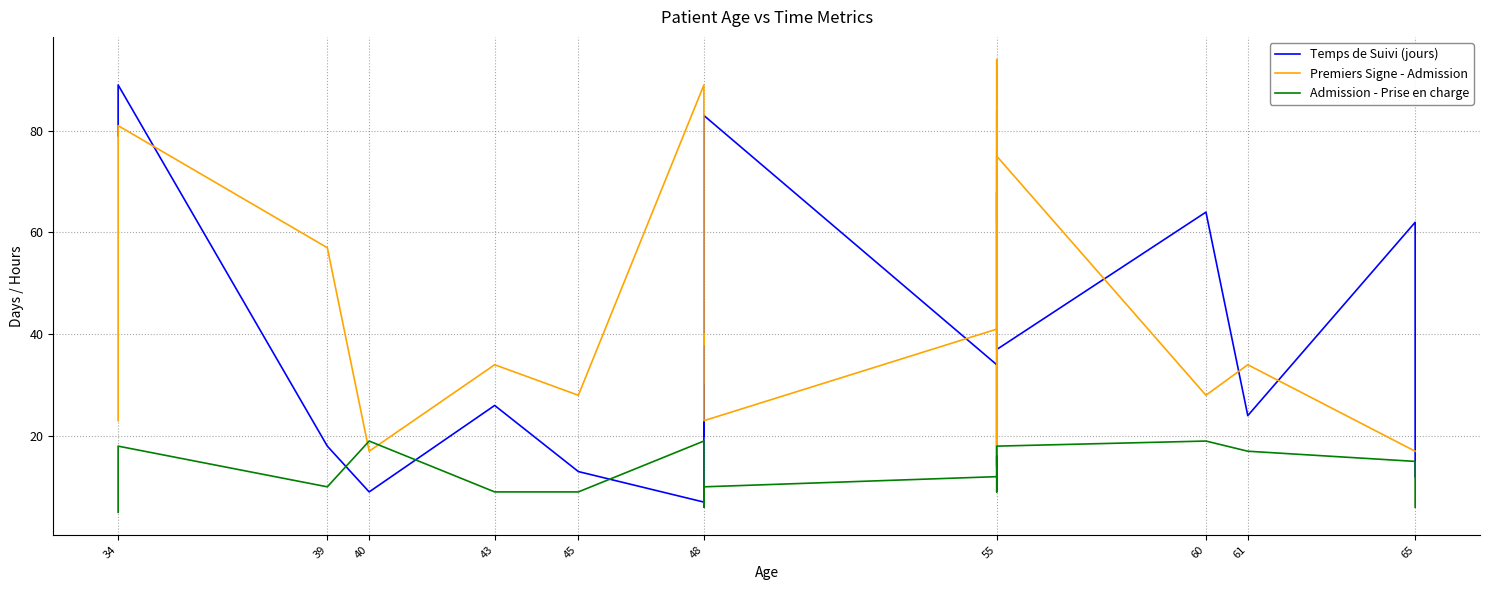

How many distinct data groups are displayed?

3